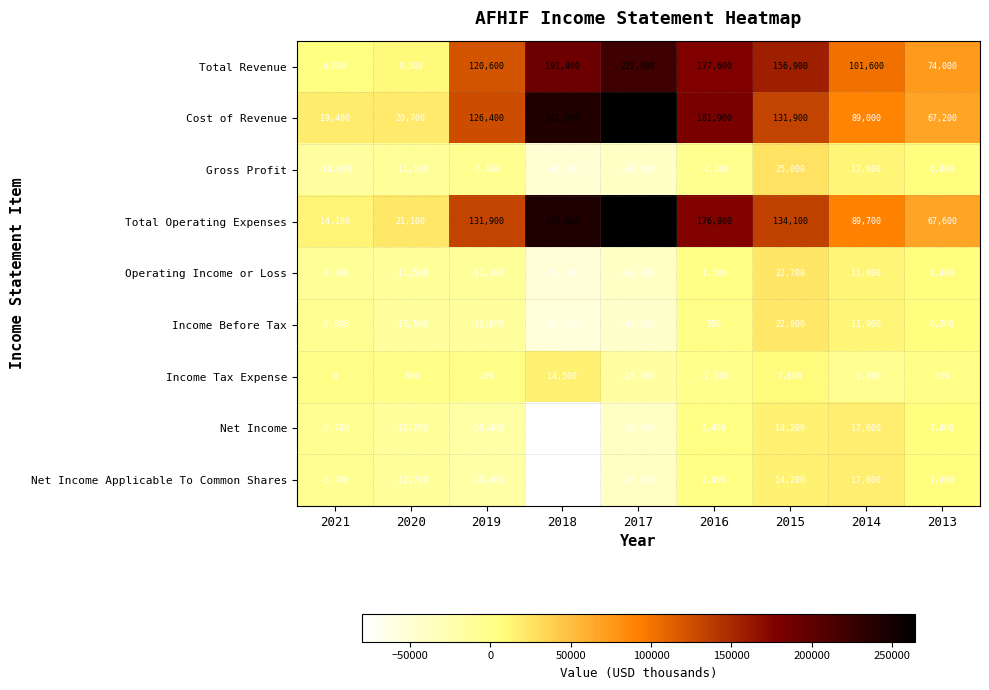

What is the average value of the Total Revenue series?

117600